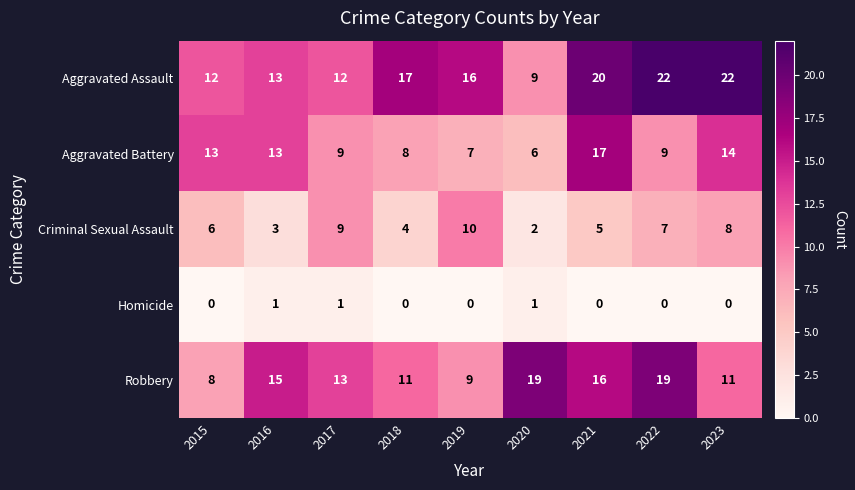

At how many categories does at least one series exceed 2?

9